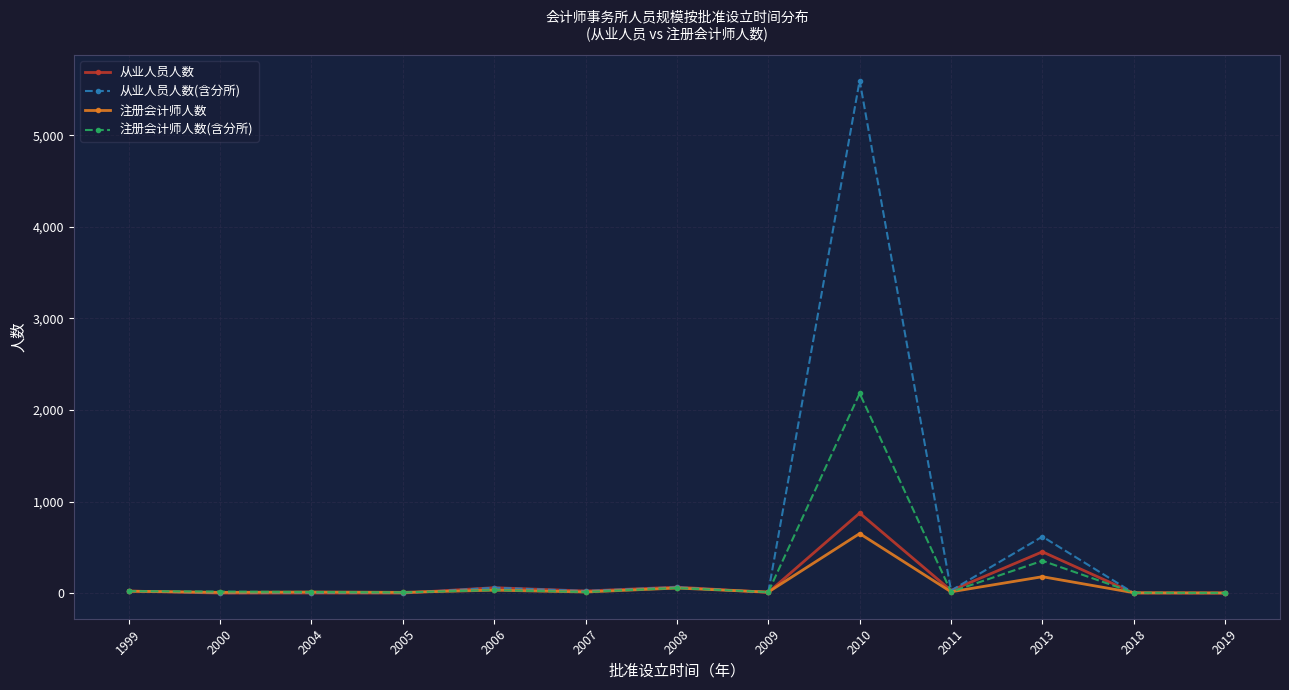

What is the total value across all series at 2013?

1600